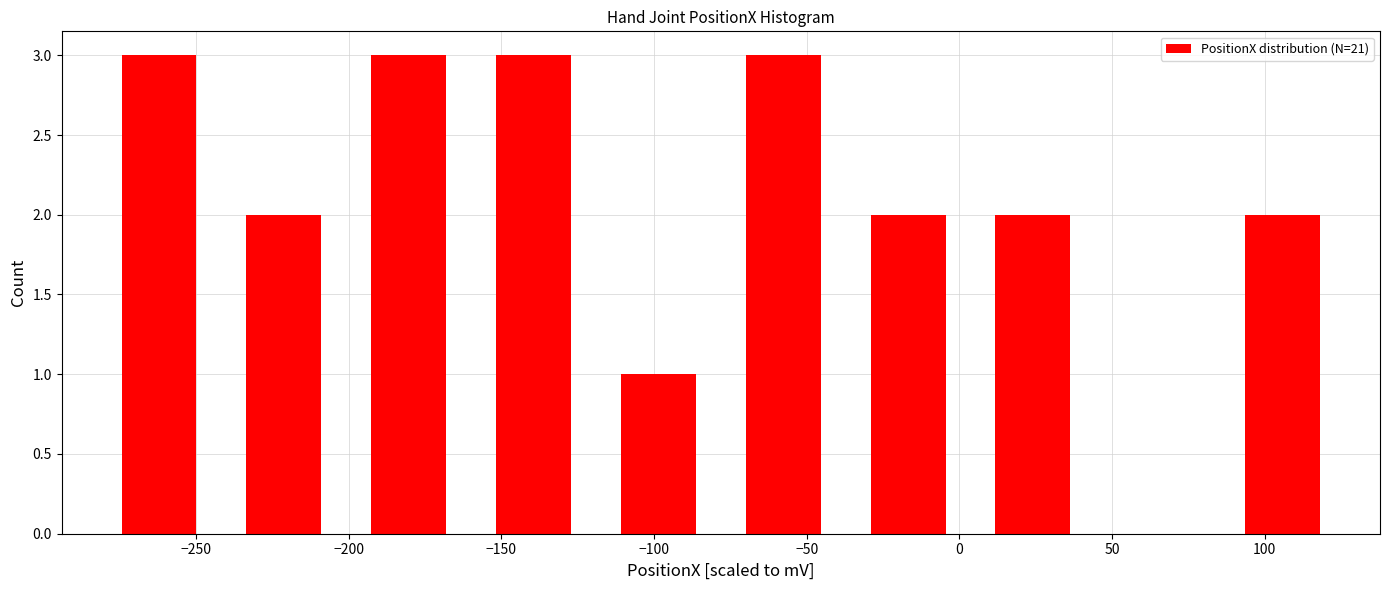

How tall is the bar that spans 5 to 45 on the x-axis? Neither the bar edges nor the heights are printed on the chart, so give them approximately, as read against the axes.

2